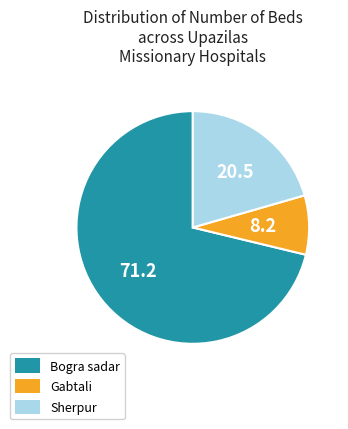

Rank the categories by value from lowest to highest.

Gabtali, Sherpur, Bogra sadar